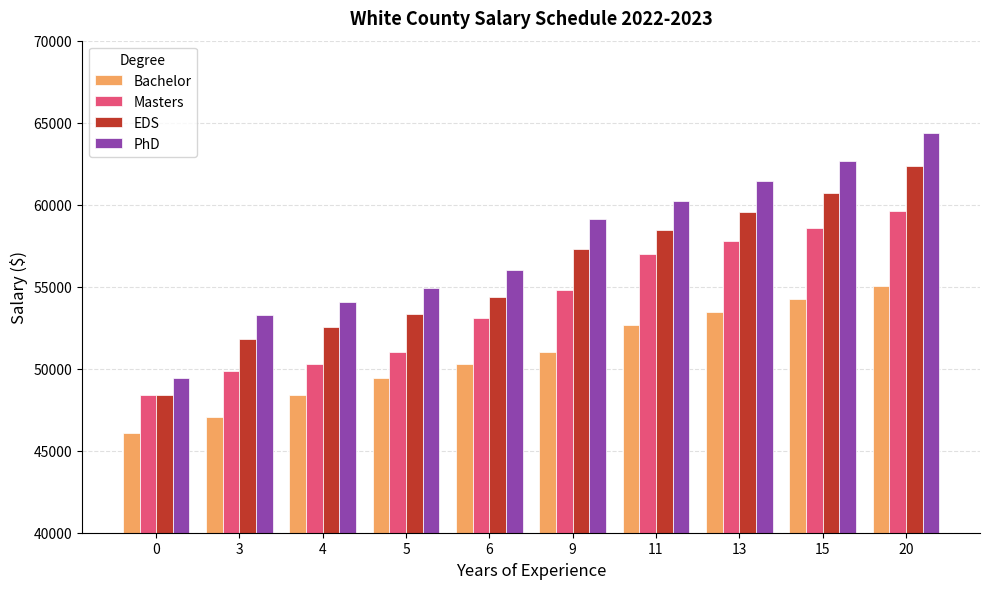

What are all the series names shown in the legend?

Bachelor, Masters, EDS, PhD